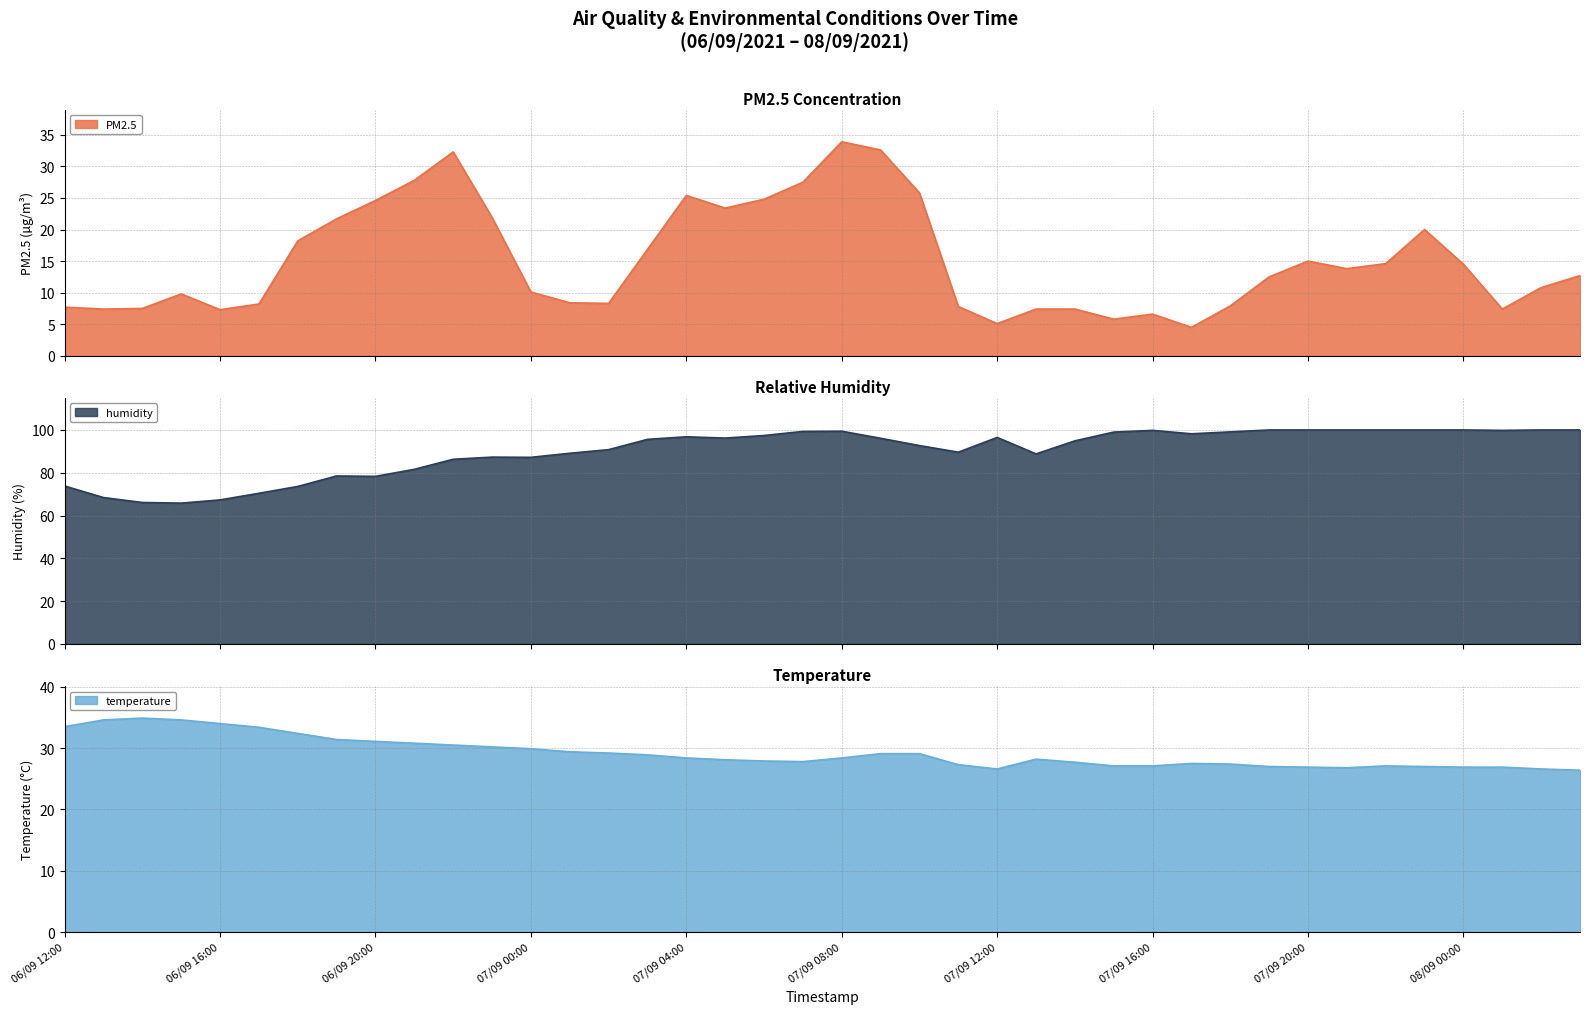

What is the smallest value displayed?

4.5